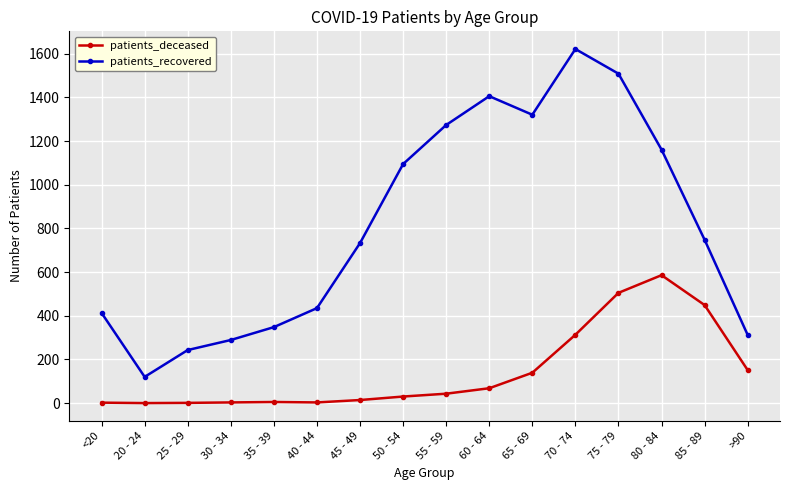

How many lines are shown in the chart?

2